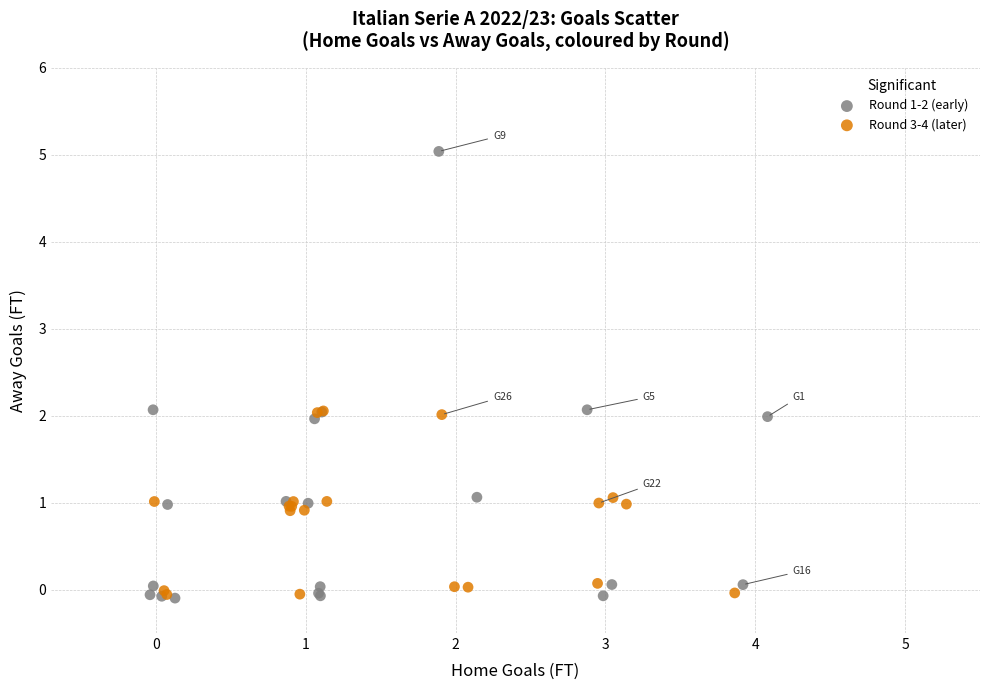

What are all the series names shown in the legend?

Round 1-2 (early), Round 3-4 (later)